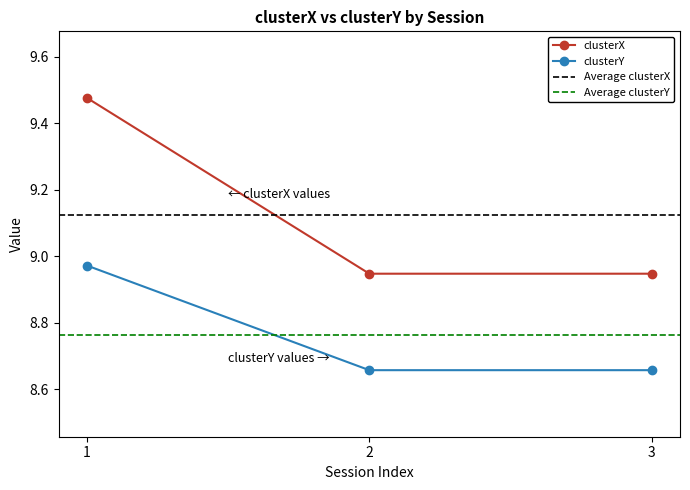

The value of clusterX at 2 is 11.8. True or false?

False